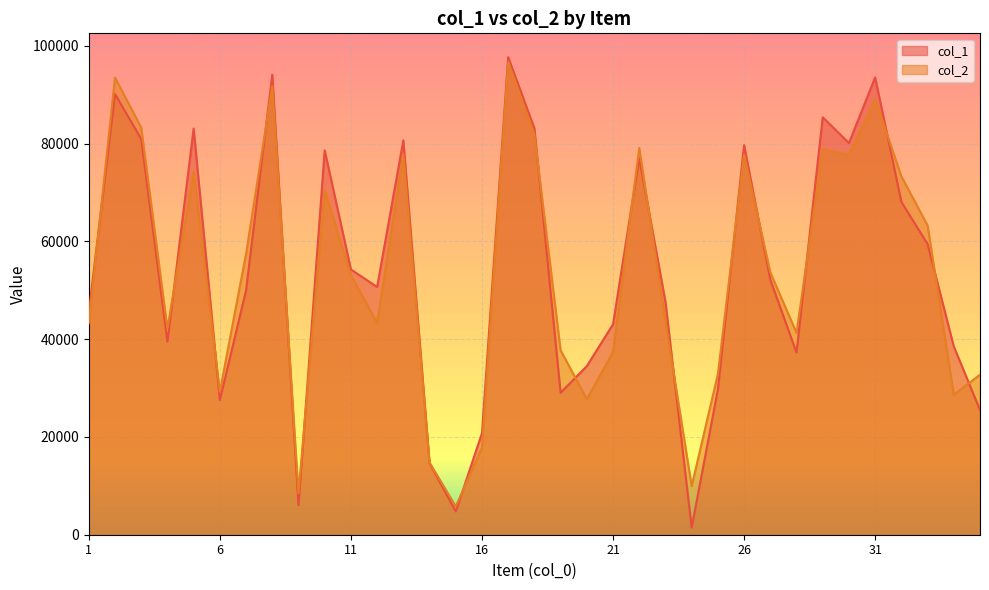

What is the lowest value of the col_2 series?

5791